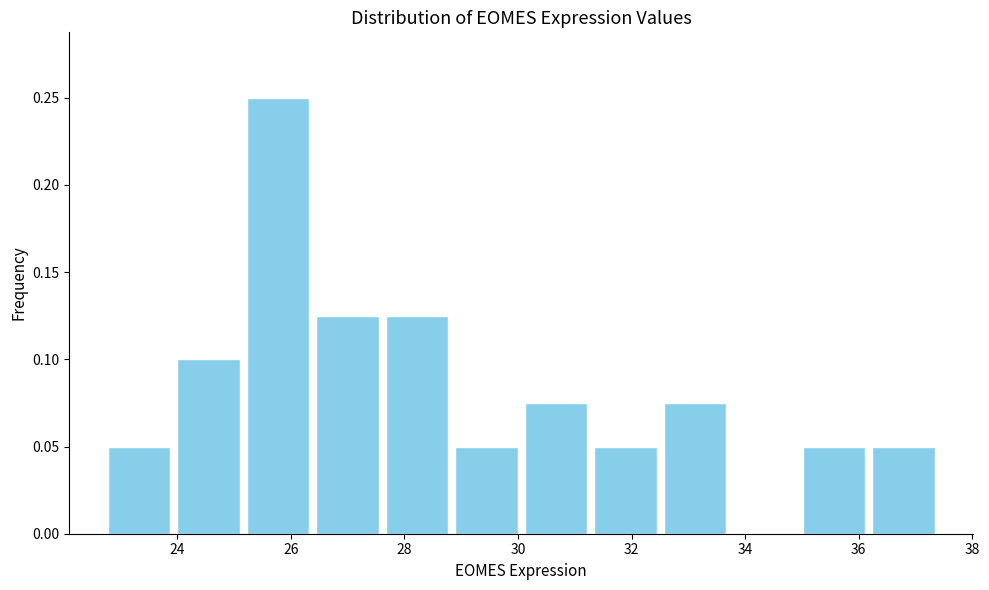

Reading left to right, transcribe this chart: for each bar, give the range it covers on the x-axis and its height. Neither the bar edges nor the heights are printed on the chart, so give them approximately, as read against the axes.

22.8 to 24.0: 0.050
24.0 to 25.2: 0.100
25.2 to 26.4: 0.250
26.4 to 27.6: 0.125
27.6 to 28.8: 0.125
28.8 to 30.0: 0.050
30.0 to 31.2: 0.075
31.2 to 32.6: 0.050
32.6 to 33.8: 0.075
33.8 to 35.0: 0
35.0 to 36.2: 0.050
36.2 to 37.4: 0.050